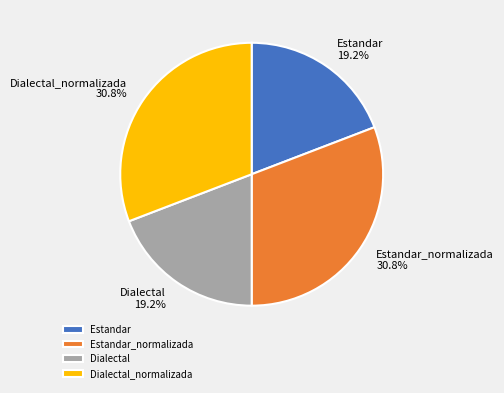

Count the number of slices in the pie.

4